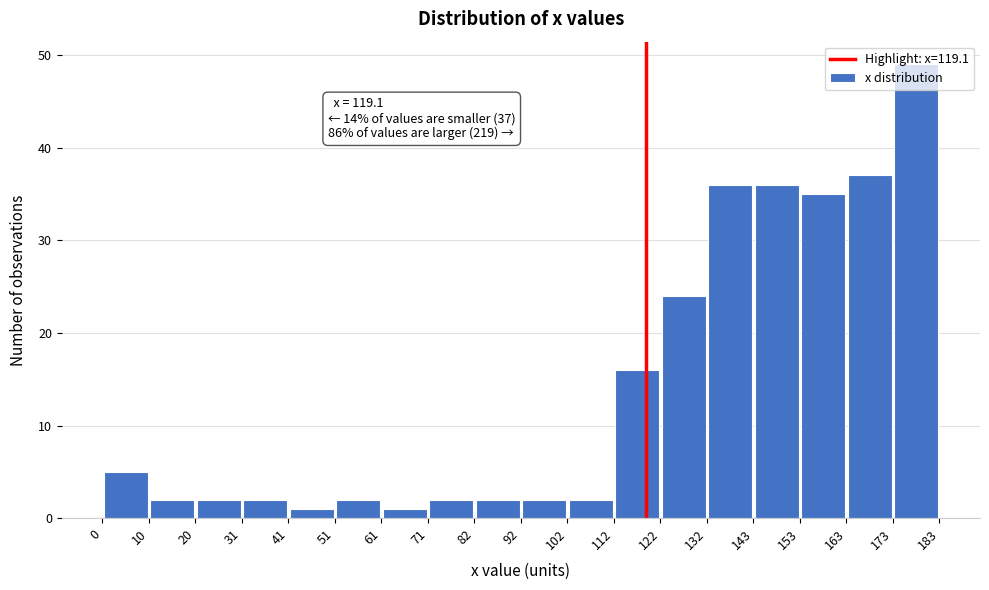

Over which range of the x-axis is the bar tallest?

173 to 183